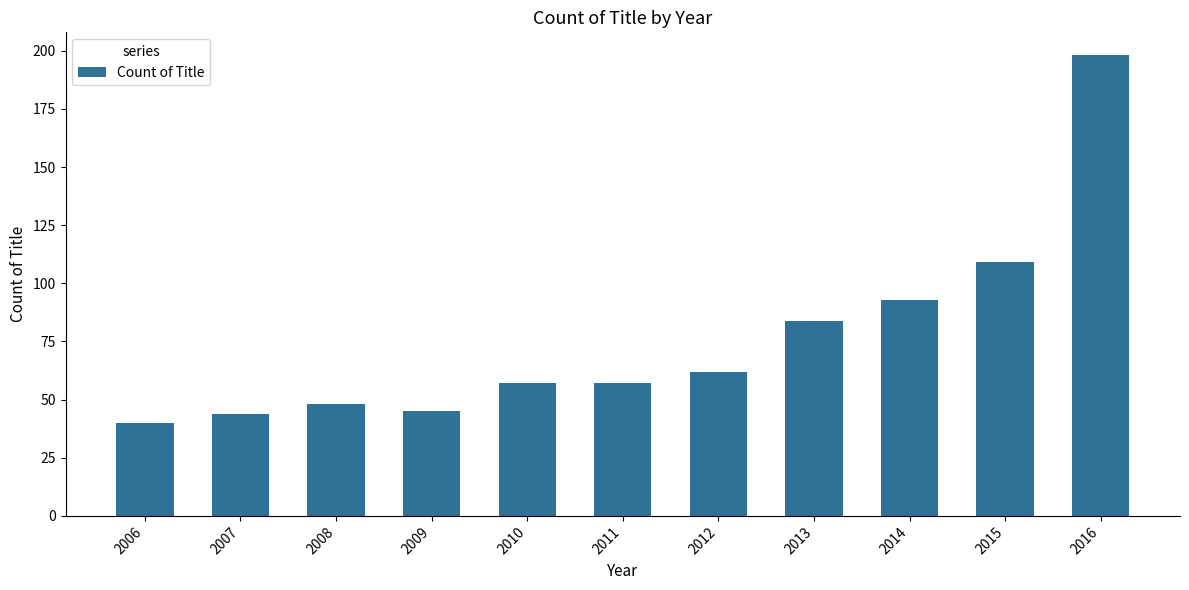

Read the value at 2015, to the nearest 5.

110